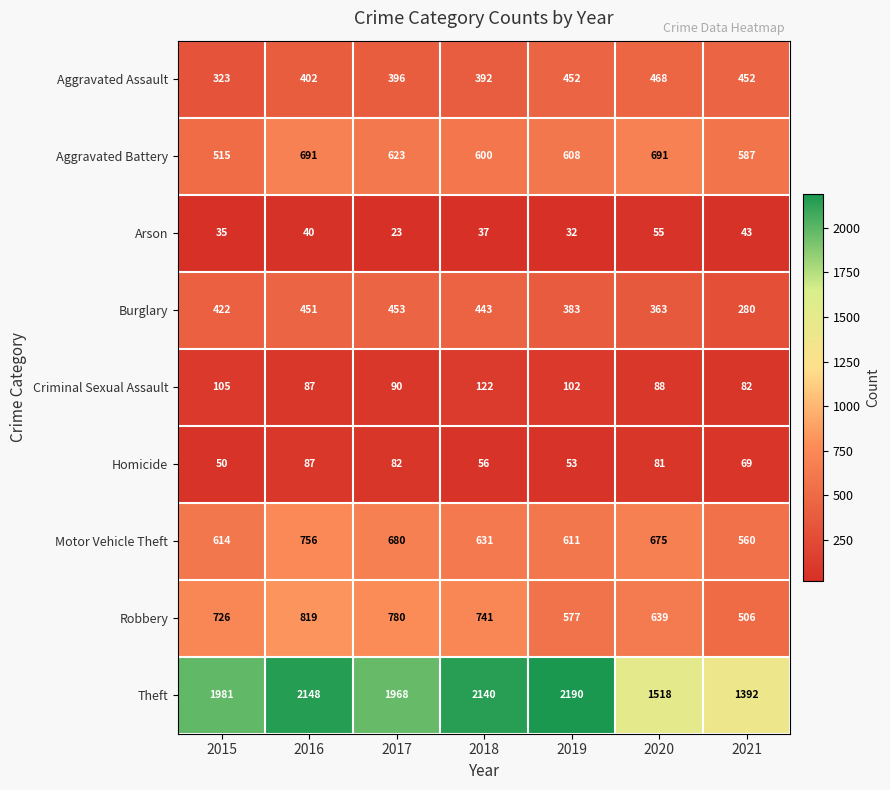

How many categories are shown in the chart?

7